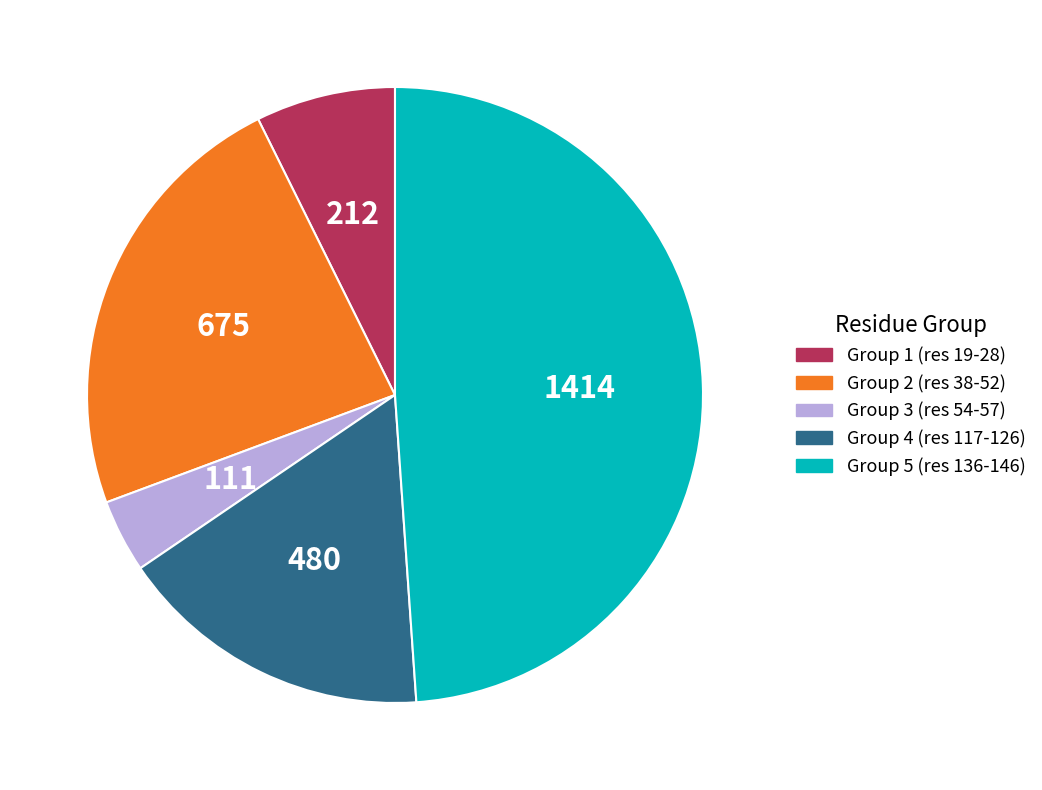

Is there a majority slice in this chart?

No